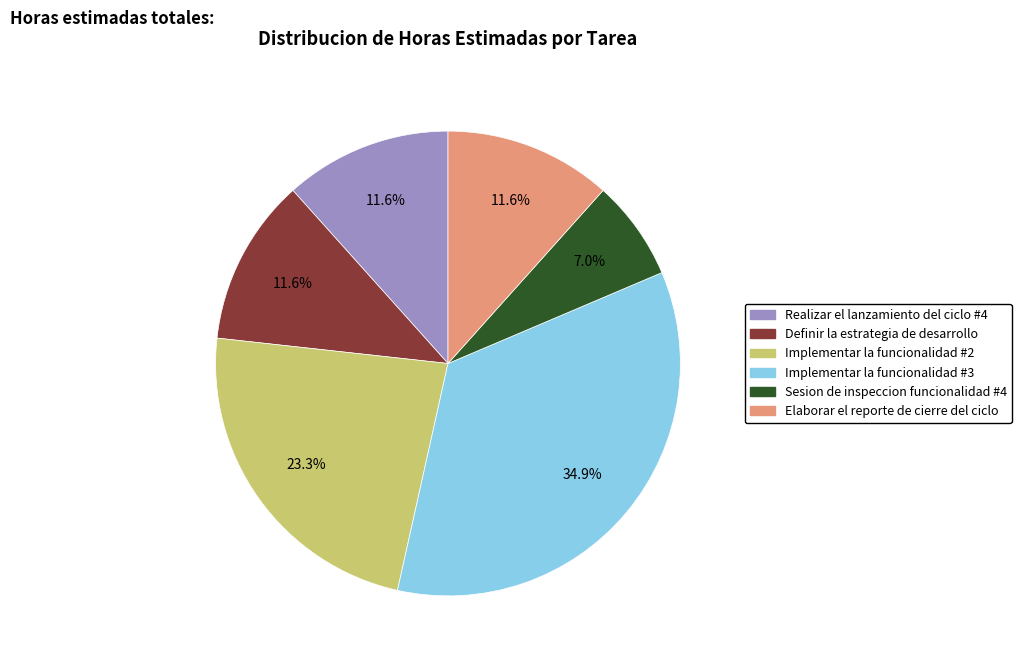

Is there a majority slice in this chart?

No